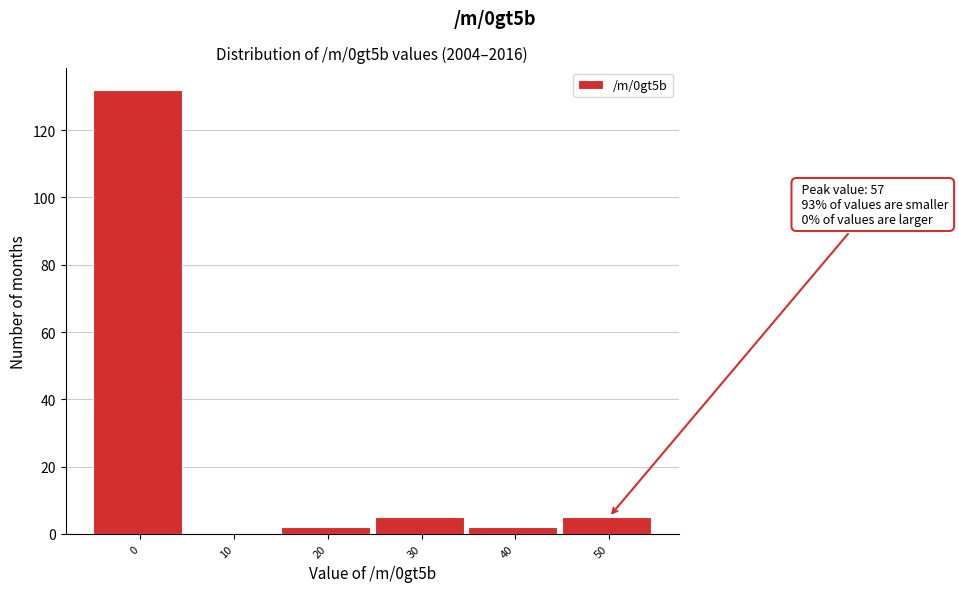

Reading left to right, list all the values displayed in this chart.

0=132	10=0	20=2	30=5	40=2	50=5